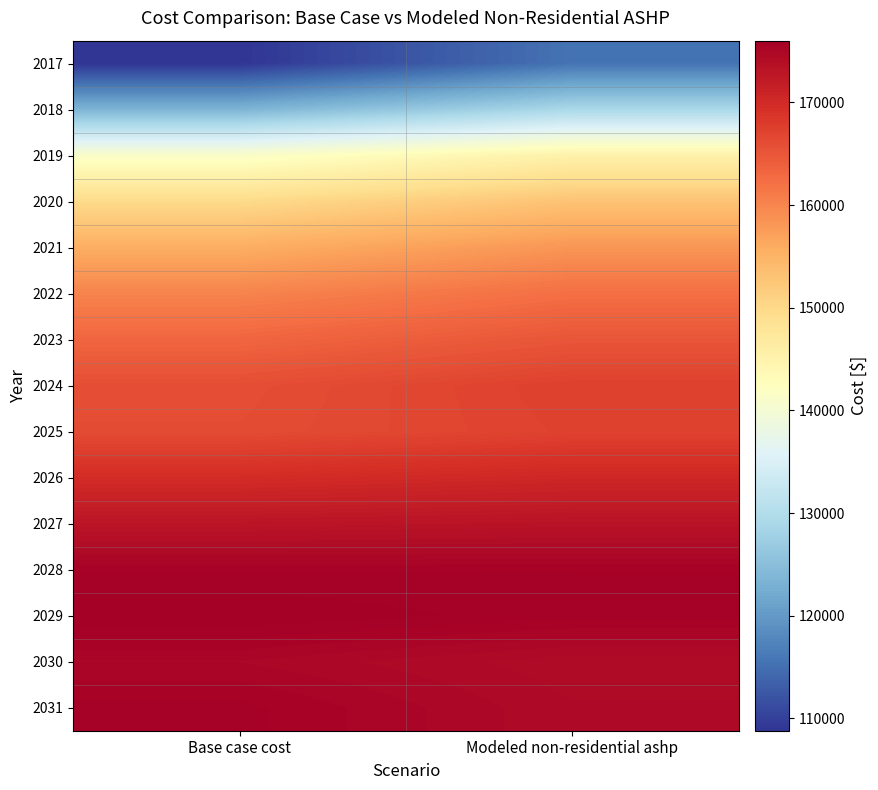

Which series has the largest range (max minus min)?

2017